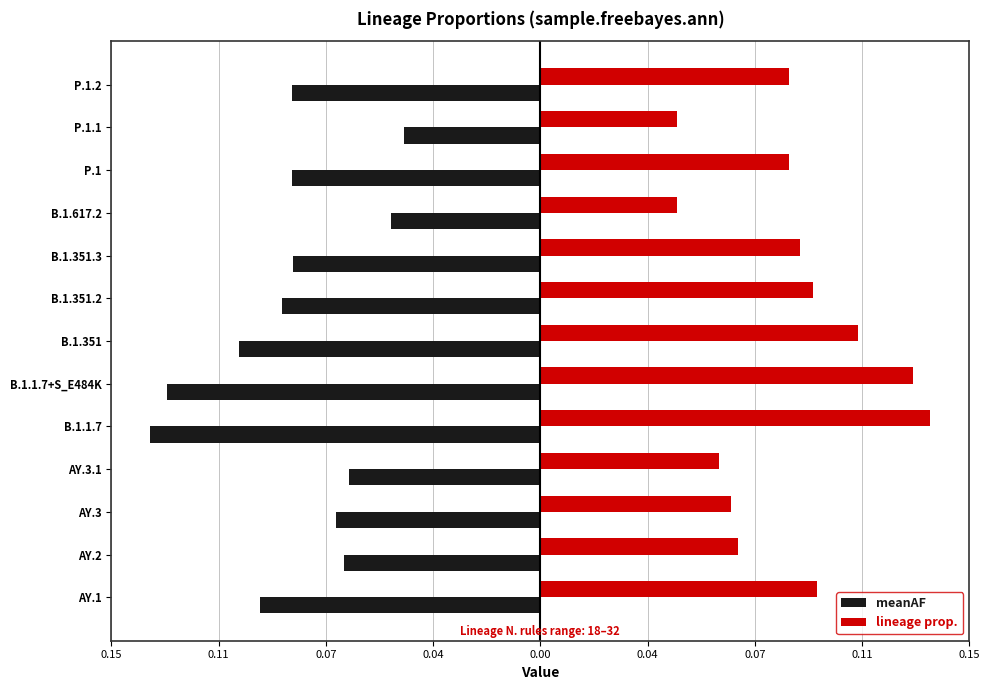

What is the value of the meanAF bar at the 7th from the left?

-0.1